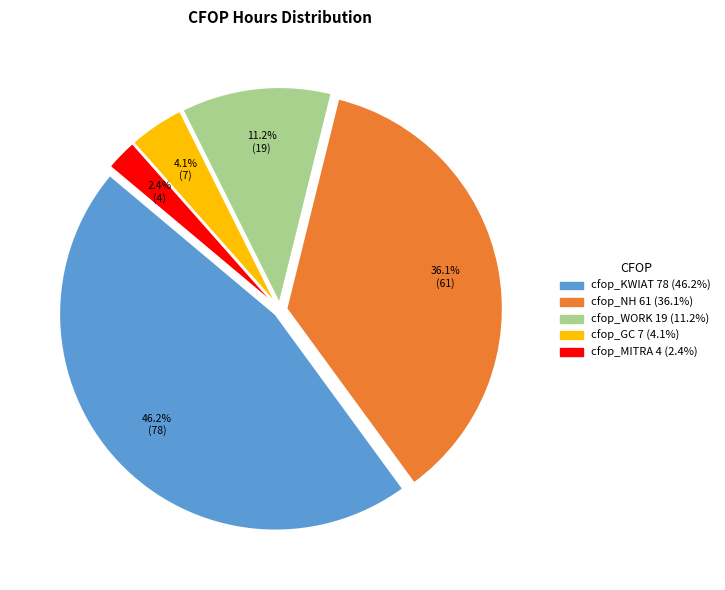

Is there a majority slice in this chart?

No